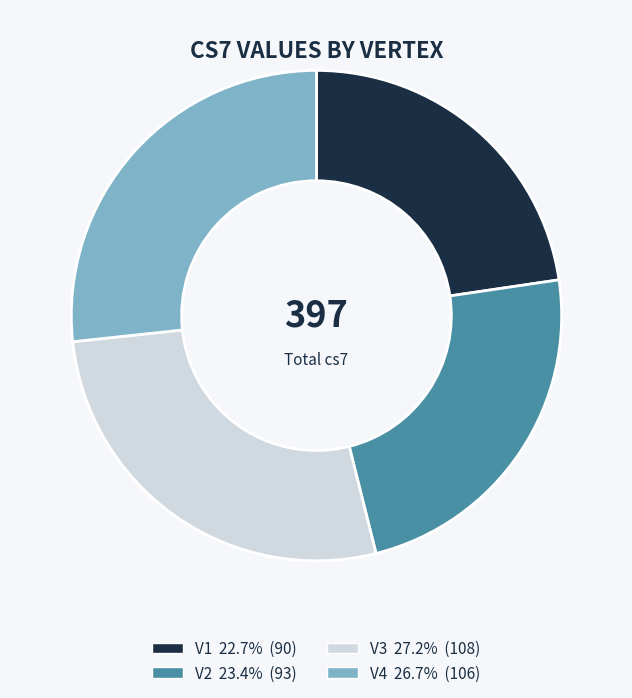

Is the sum of V1 and V2 greater than half?

No